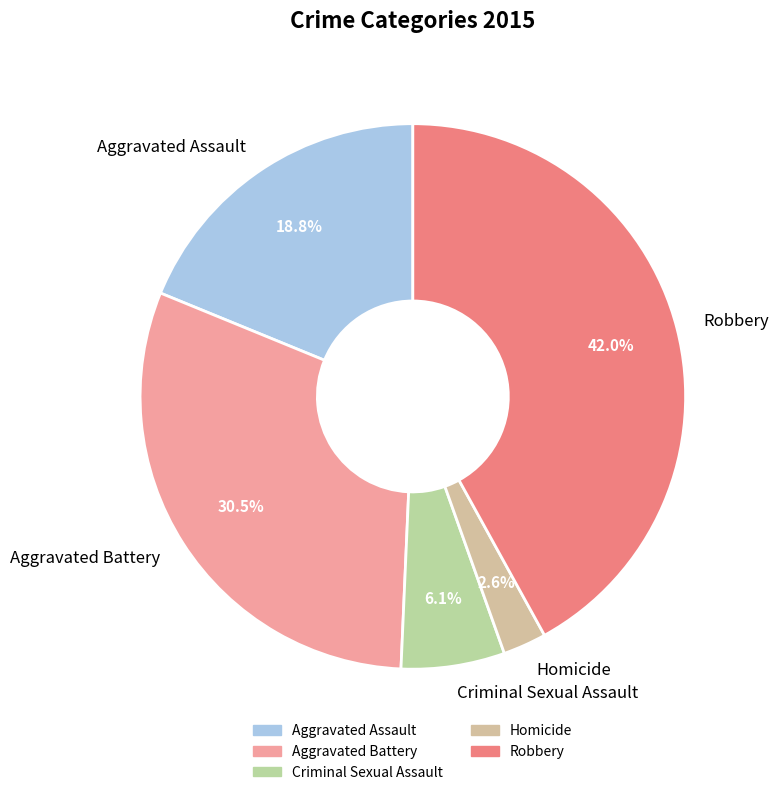

What is the ratio of the value at Criminal Sexual Assault to the value at Aggravated Battery?

0.2